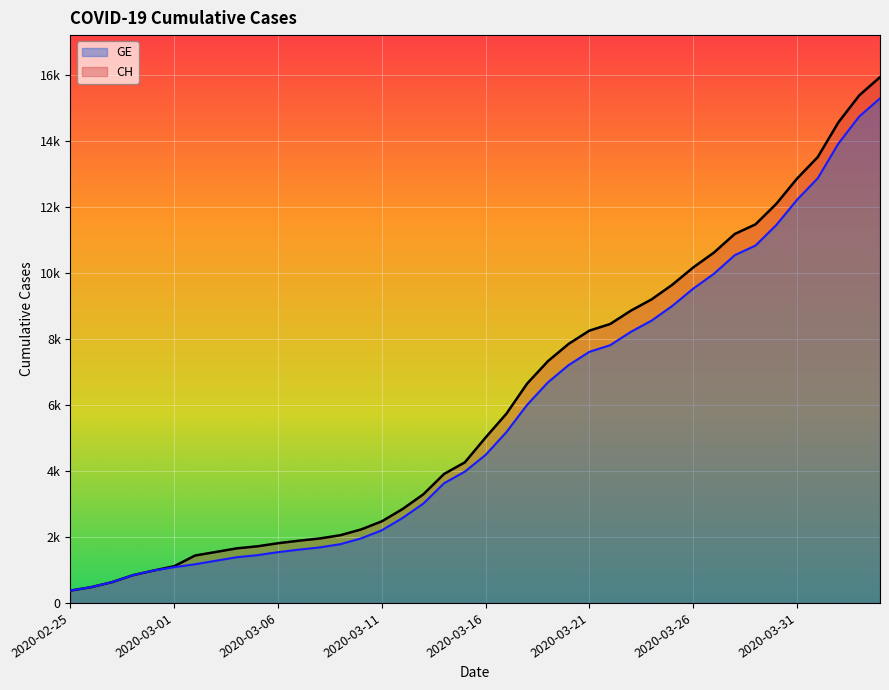

Which has a higher value, 39 or 19?

39